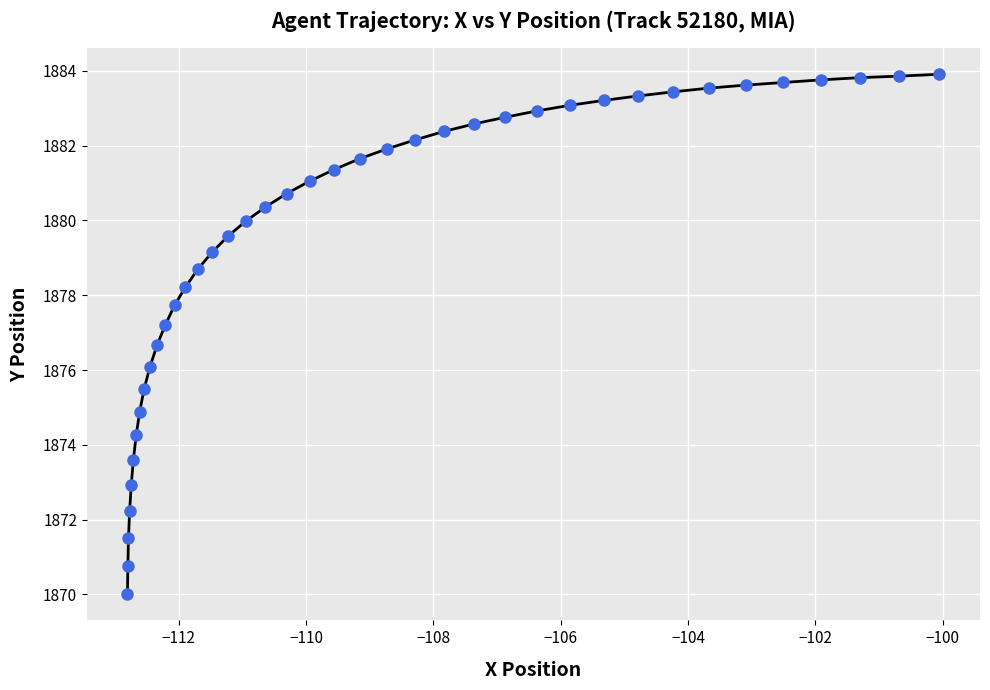

What is the value of the 13th point from the left?

1877.7